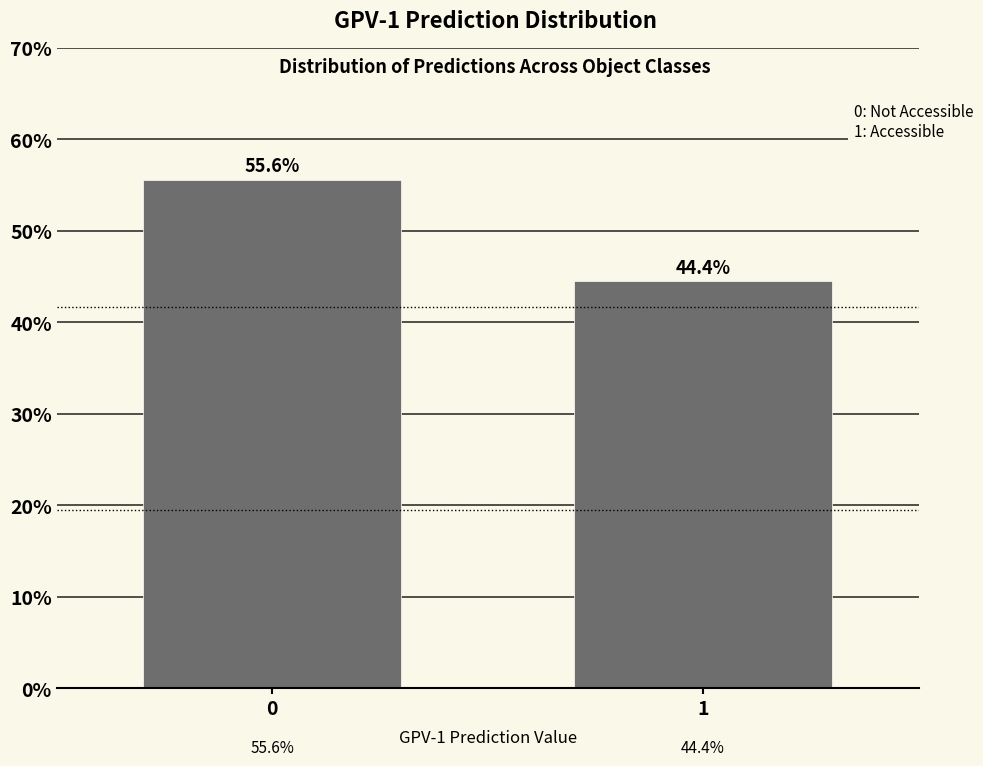

Reading left to right, what are all the values shown in this chart?

0=55.6	1=44.4